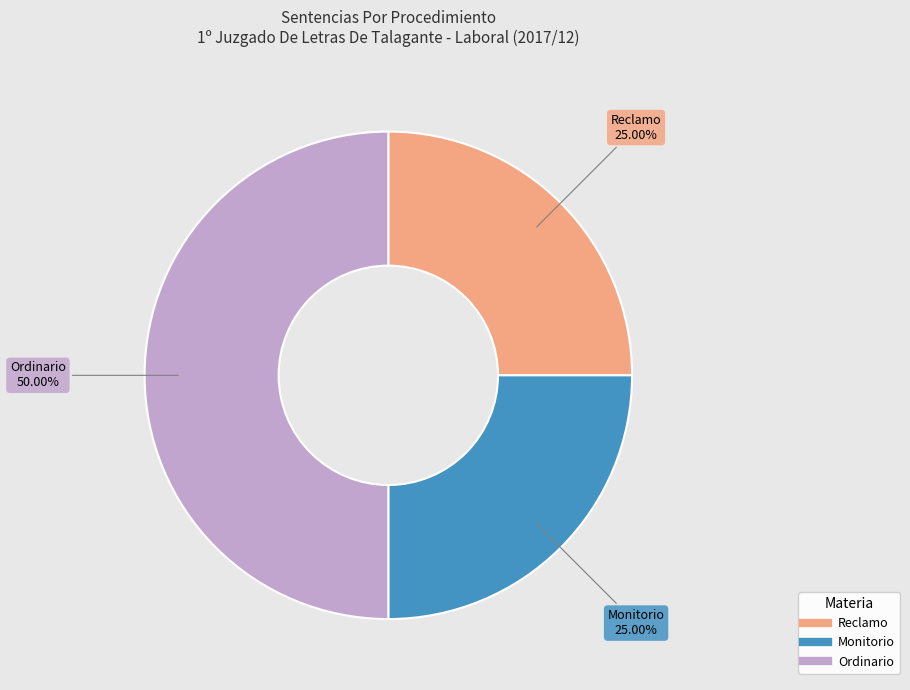

To the nearest percent, what is the average slice percentage?

33%